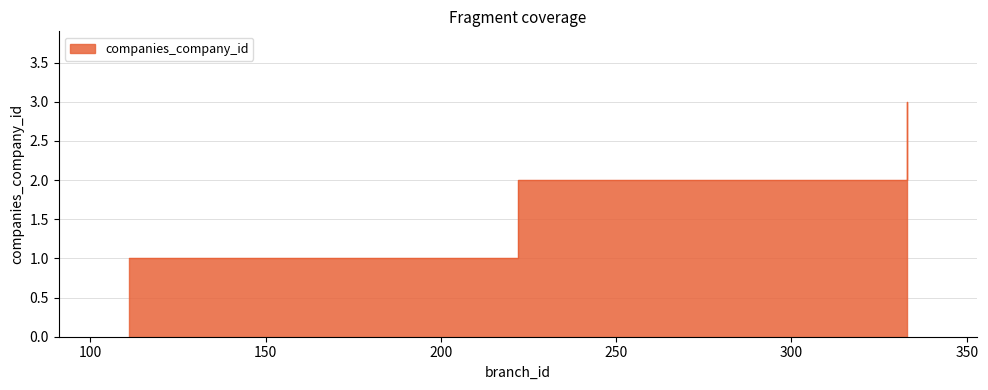

The value at 111 is 1. True or false?

True